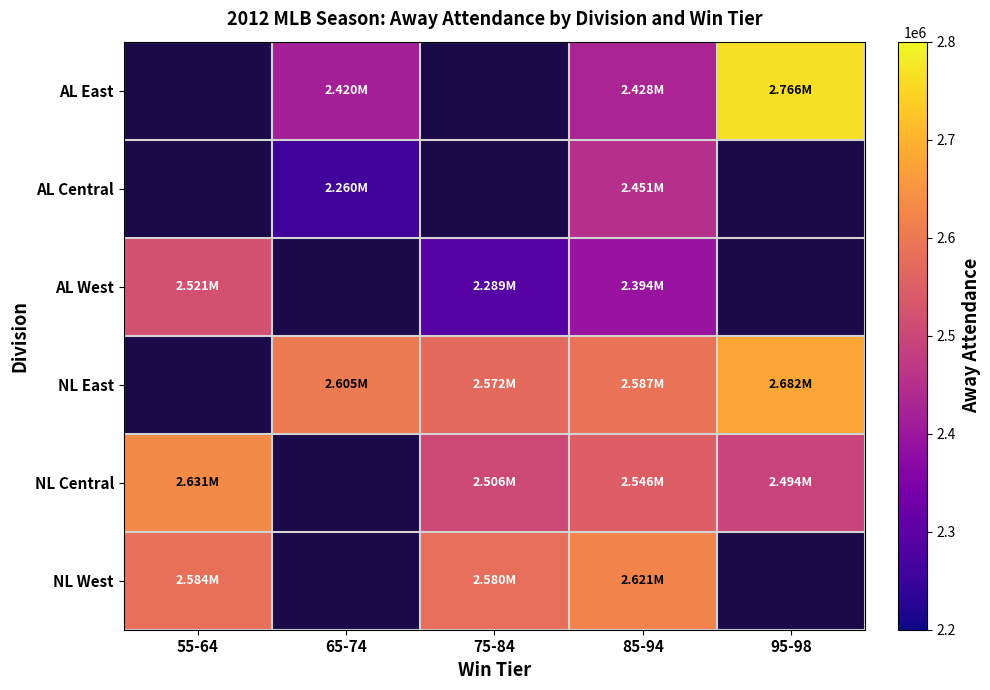

Which category has the highest value across all series?

95-98